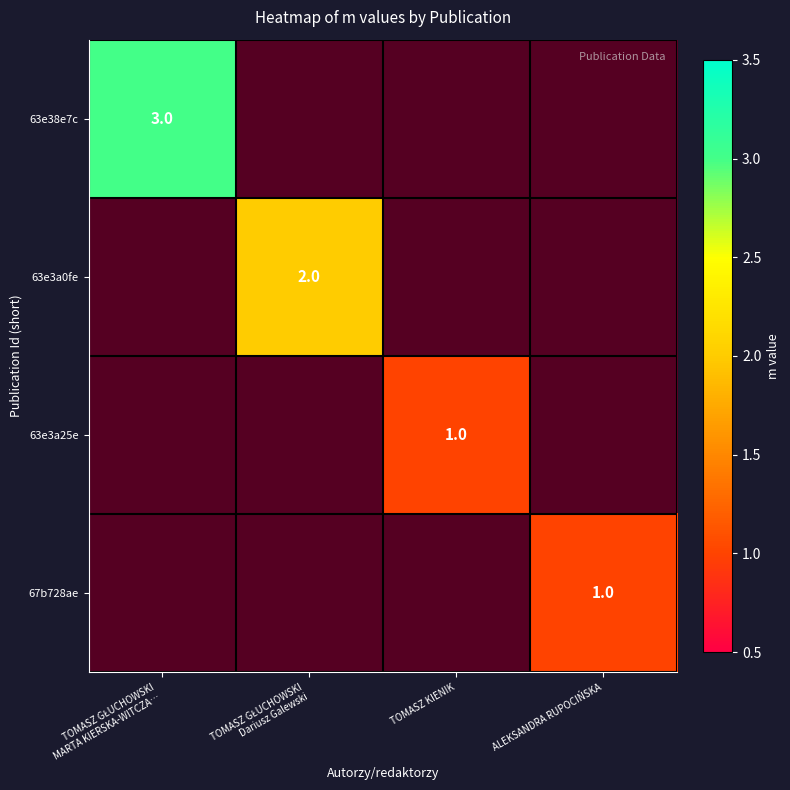

What is the total value across all series at TOMASZ GŁUCHOWSKI
MARTA KIERSKA-WITCZA…?

3